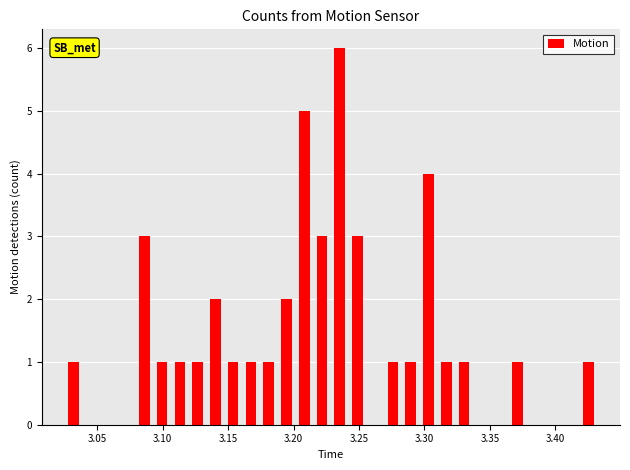

Around what value on the x-axis is the tallest bar? Give the approximate position of its centre, as read against the axis.

3.235